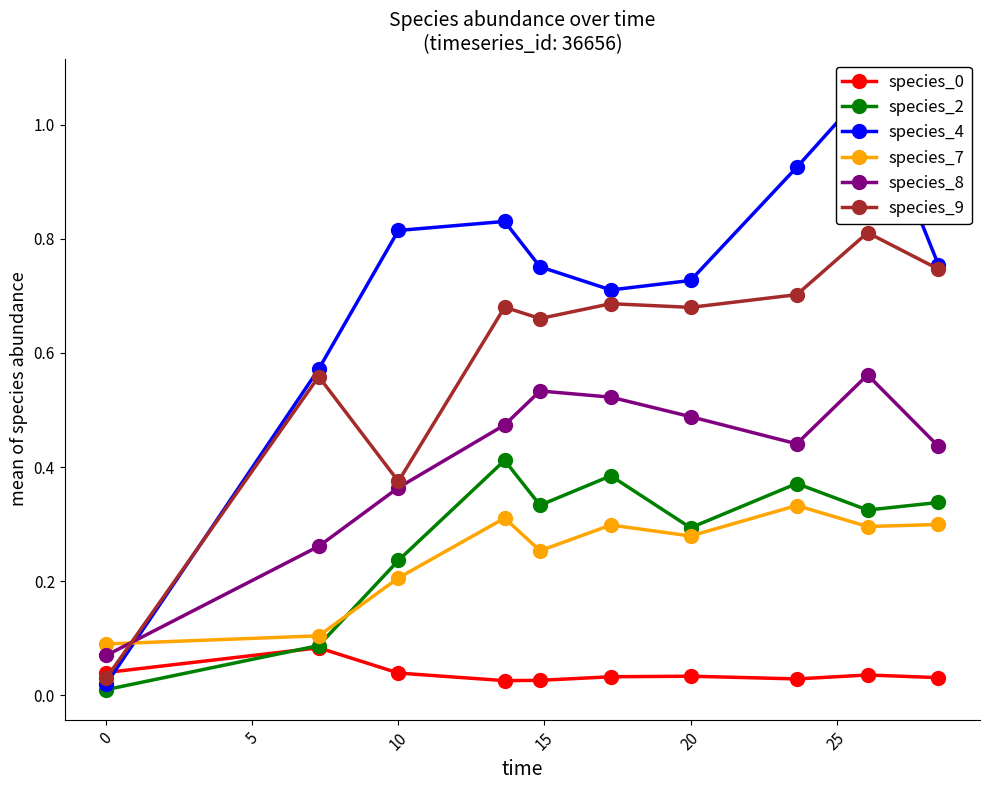

What are all the series names shown in the legend?

species_0, species_2, species_4, species_7, species_8, species_9